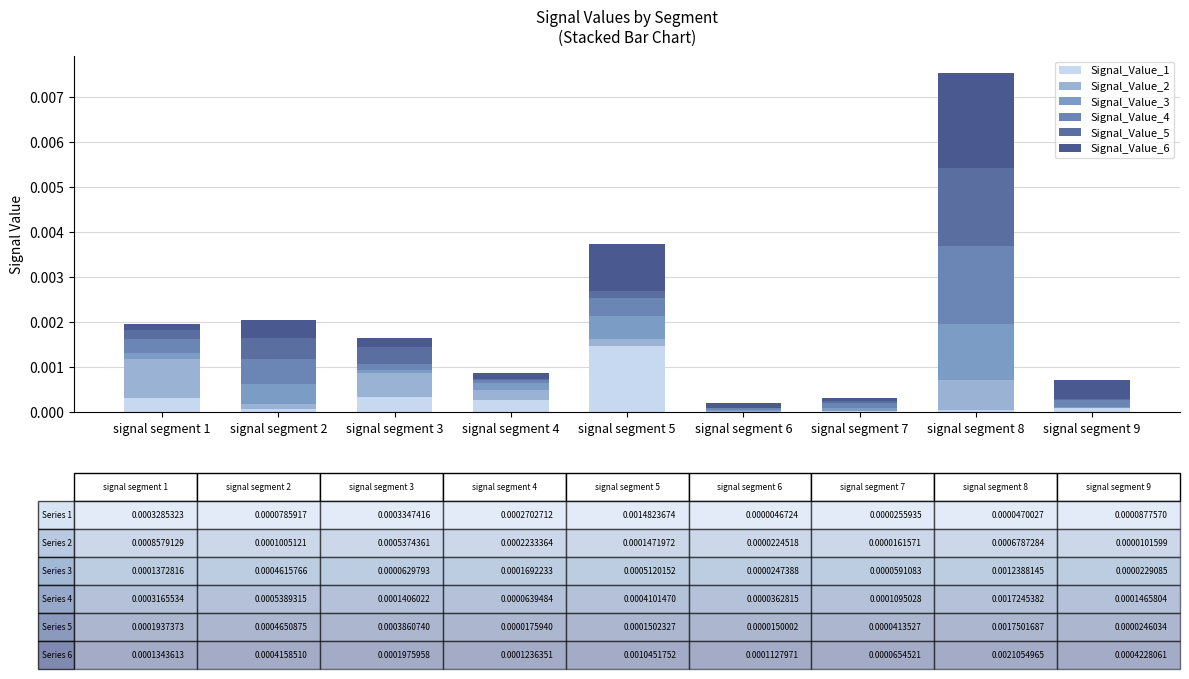

Does the chart contain stacked bars?

Yes